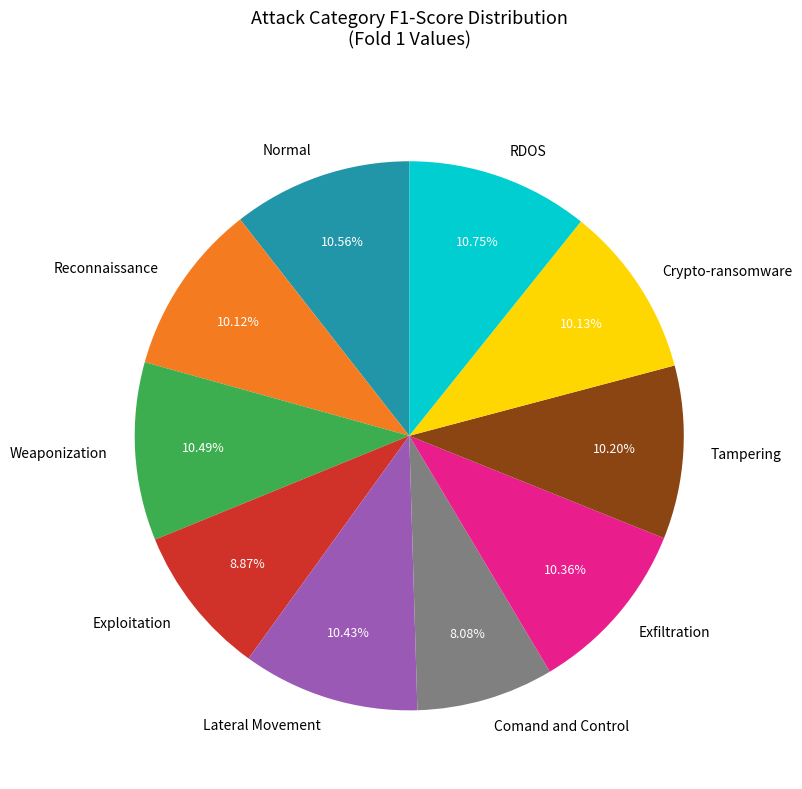

Is there any slice that represents more than half of the pie?

No